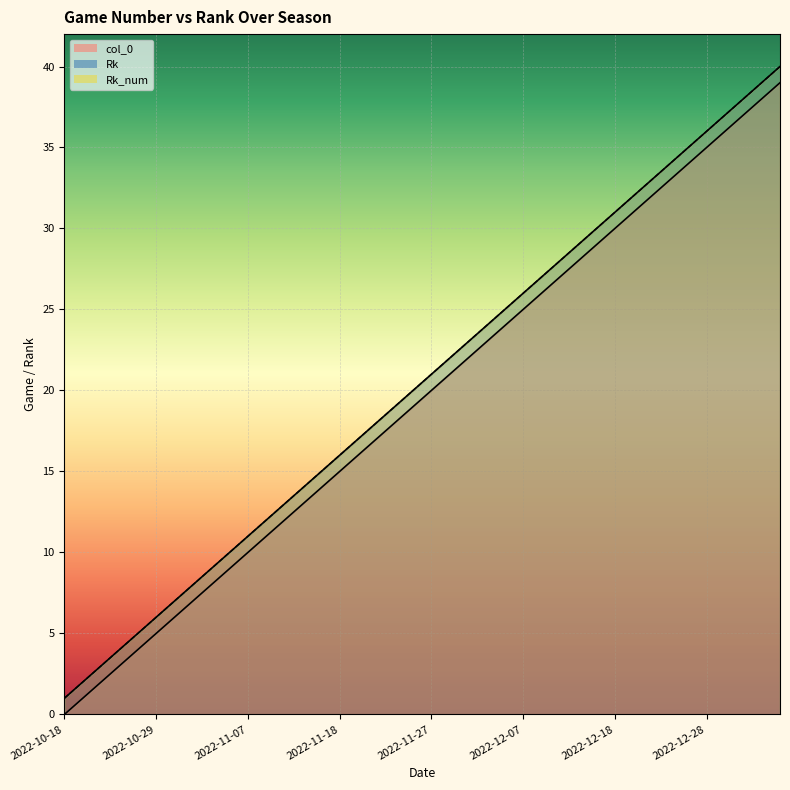

Reading left to right, list all the values displayed in this chart.

col_0: 0	1	2	3	4	5	6	7	8	9	10	11	12	13	14	15	16	17	18	19	20	21	22	23	24	25	26	27	28	29	30	31	32	33	34	35	36	37	38	39
Rk: 1	2	3	4	5	6	7	8	9	10	11	12	13	14	15	16	17	18	19	20	21	22	23	24	25	26	27	28	29	30	31	32	33	34	35	36	37	38	39	40
Rk_num: 1	2	3	4	5	6	7	8	9	10	11	12	13	14	15	16	17	18	19	20	21	22	23	24	25	26	27	28	29	30	31	32	33	34	35	36	37	38	39	40